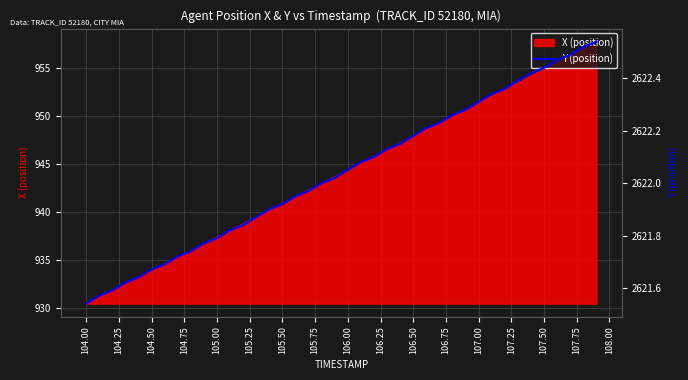

How many lines are shown in the chart?

1